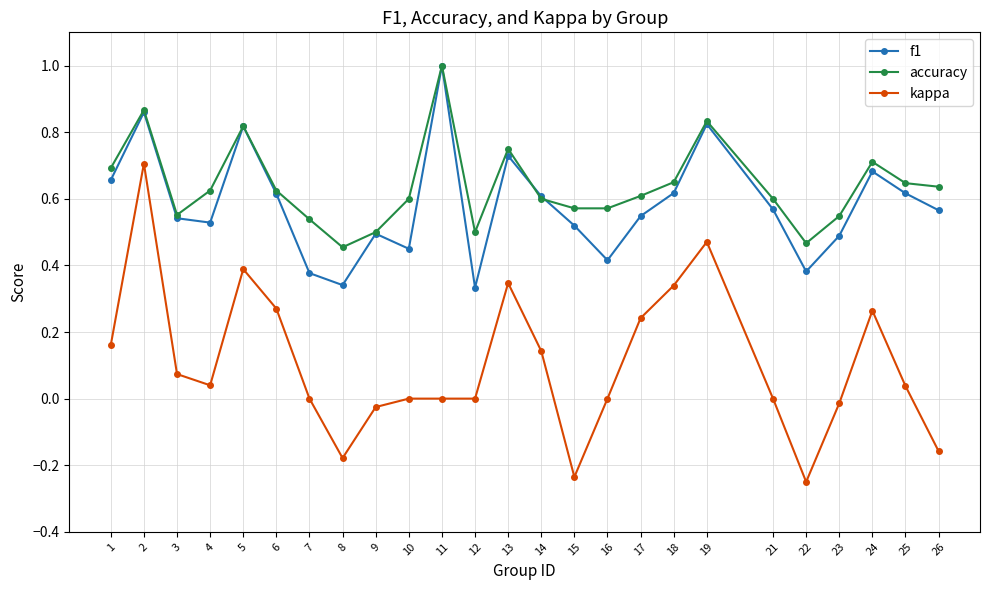

True or false: accuracy and kappa cross at least once.

False